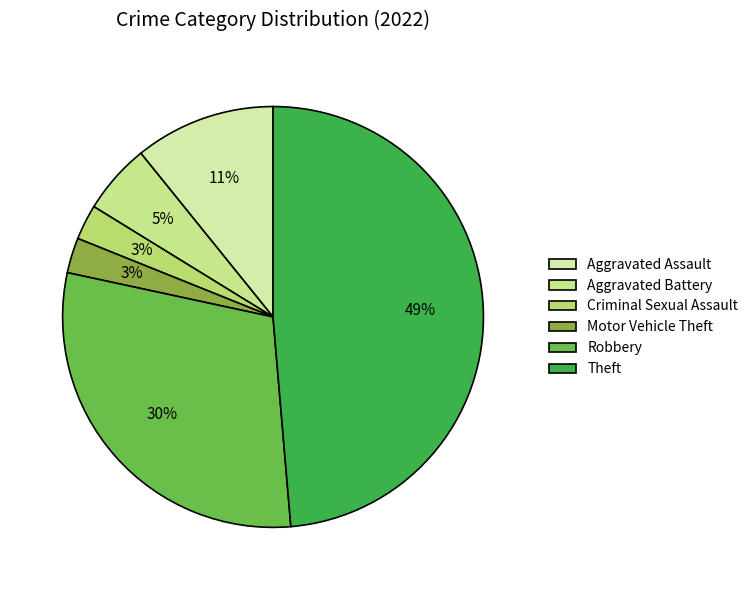

To the nearest percent, what portion does Motor Vehicle Theft represent?

3%